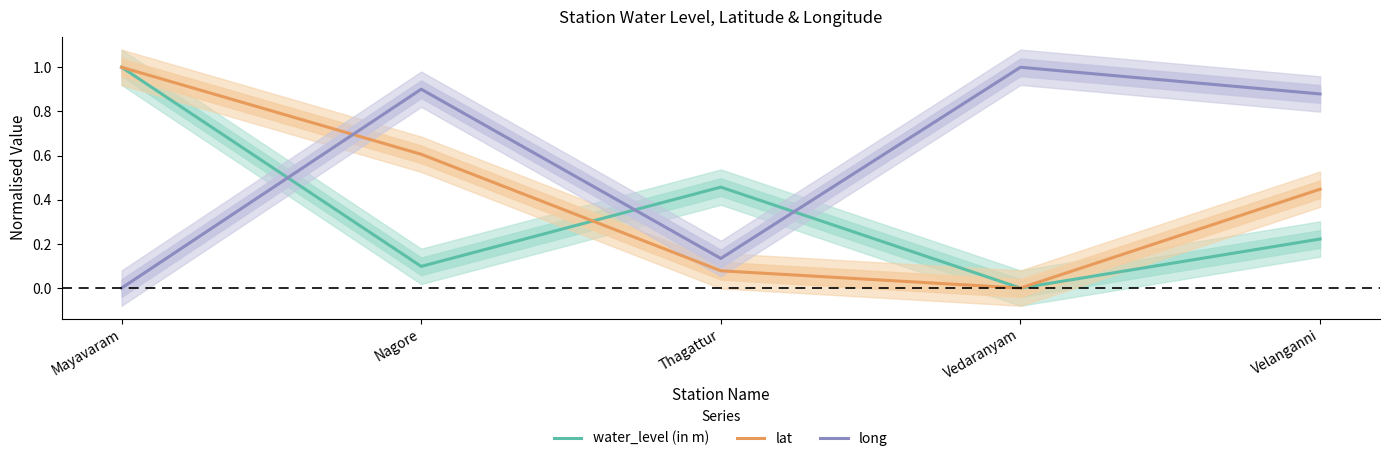

True or false: water_level (in m) has more than 2 interior local peaks.

False